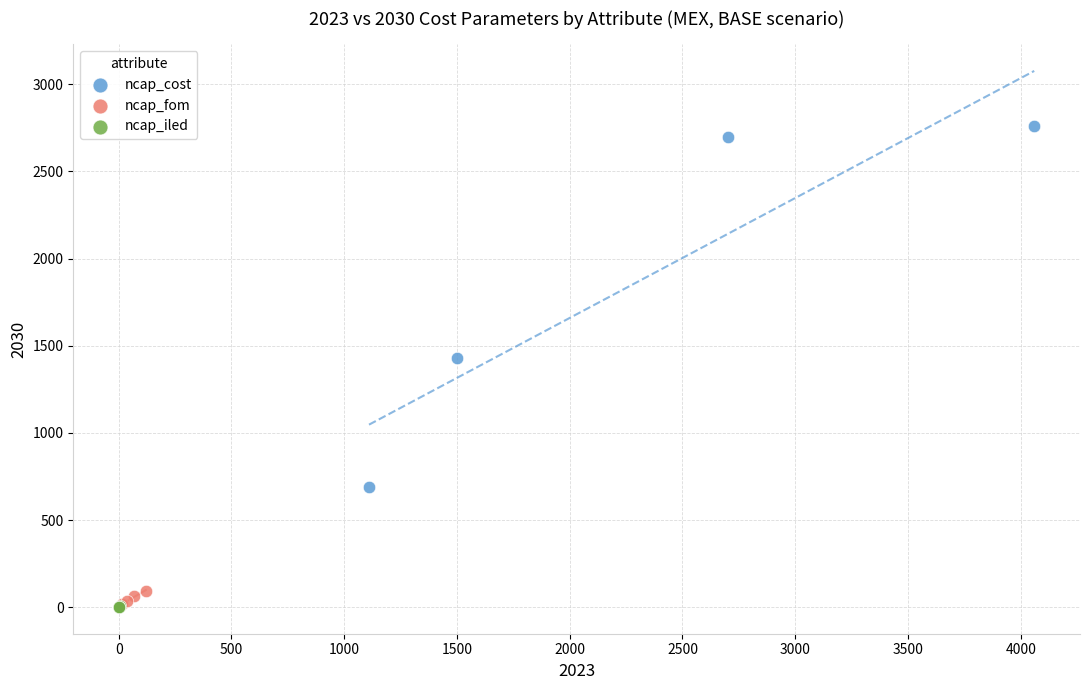

Which series has the largest Y range (max minus min)?

ncap_cost